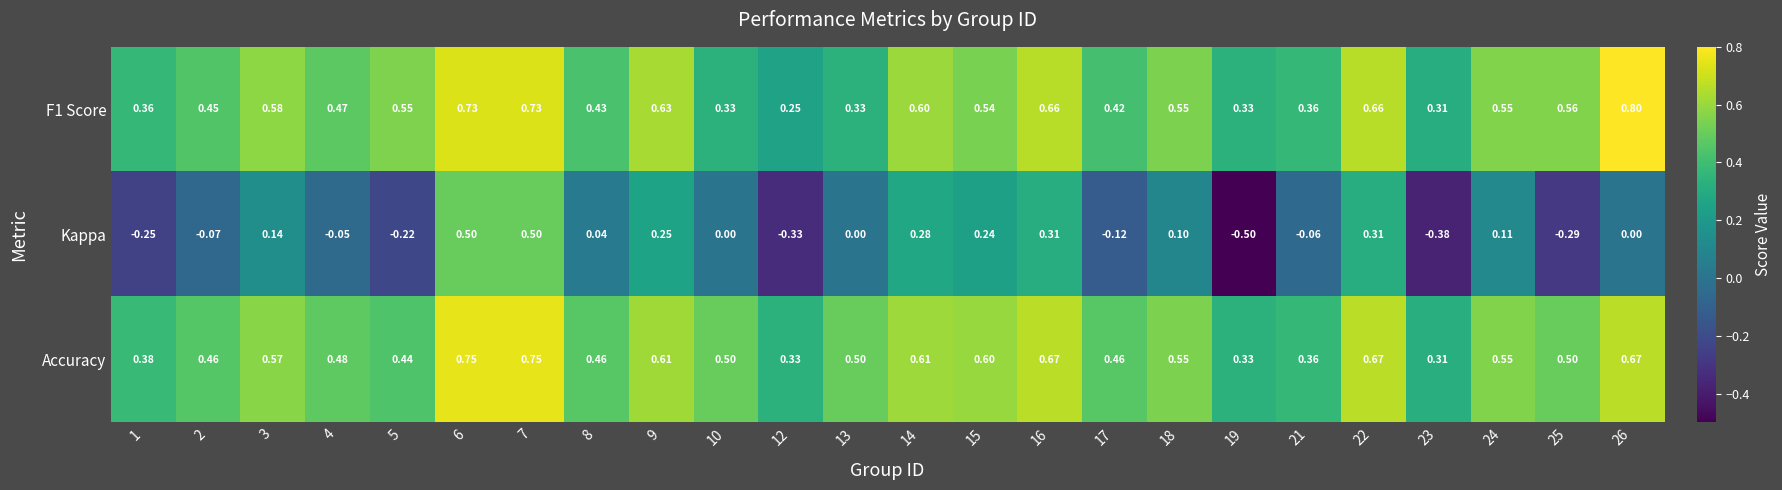

Count the number of categories in the chart.

24